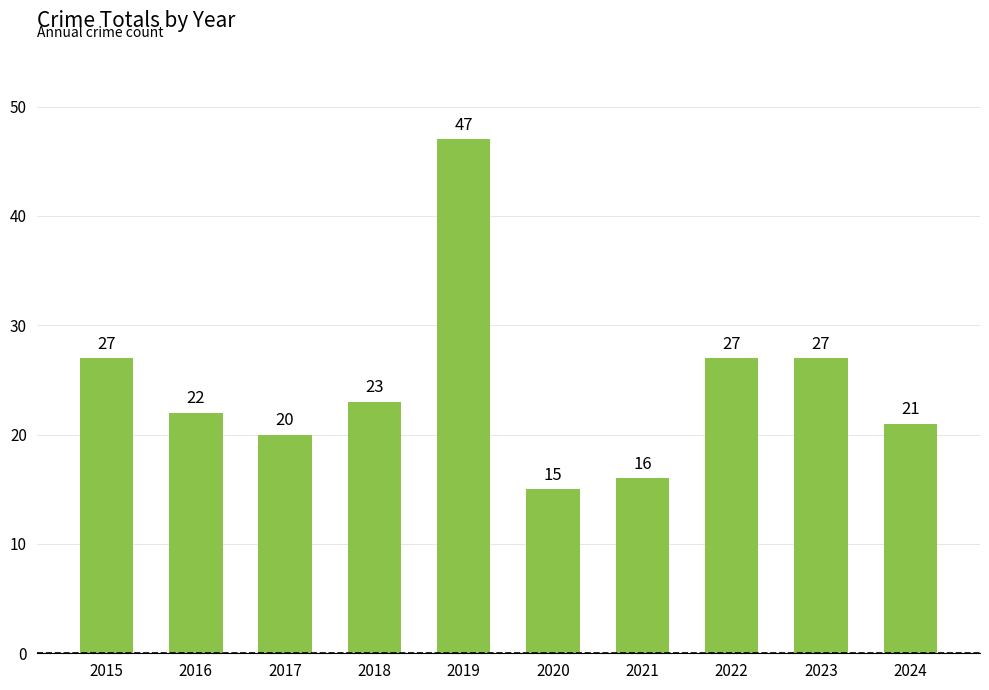

How many data points are less than 23?

5